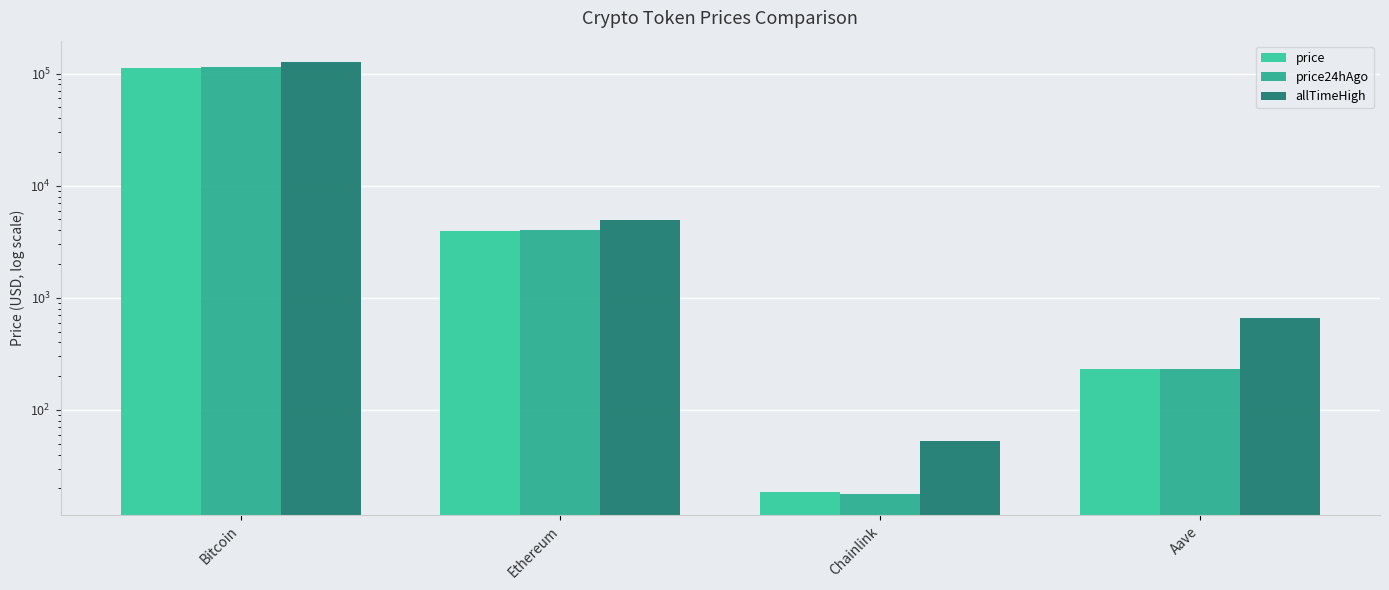

Which category has the highest value in the allTimeHigh series?

Bitcoin